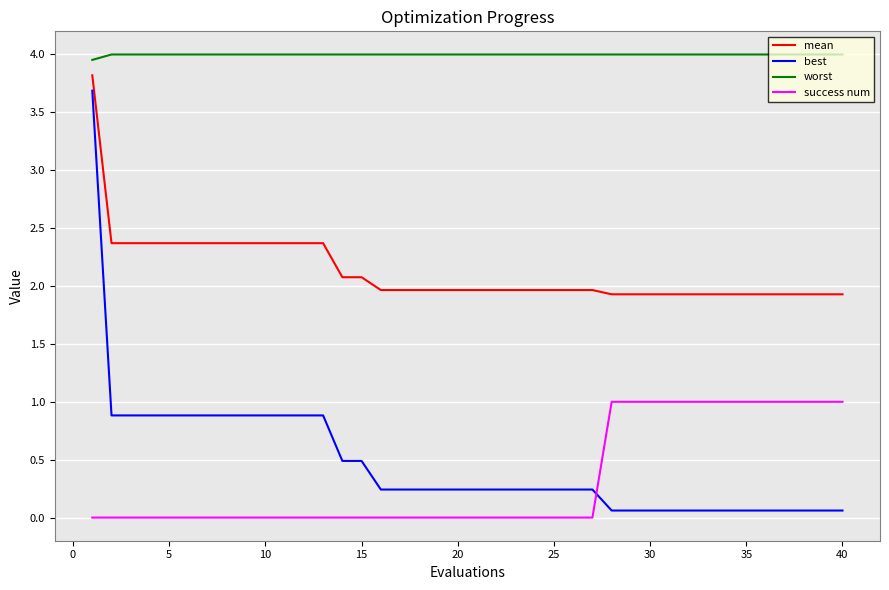

What is the difference between the maximum and minimum values in the best series?

3.6